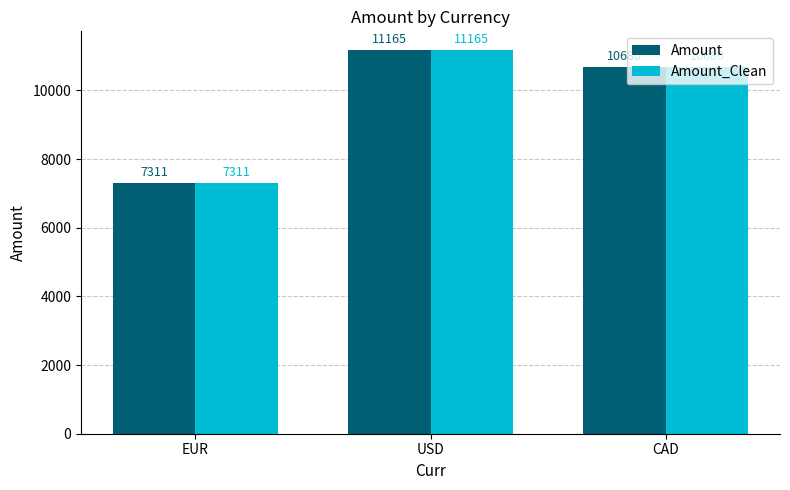

Count the Amount_Clean values in the range 7311 to 11165.

3